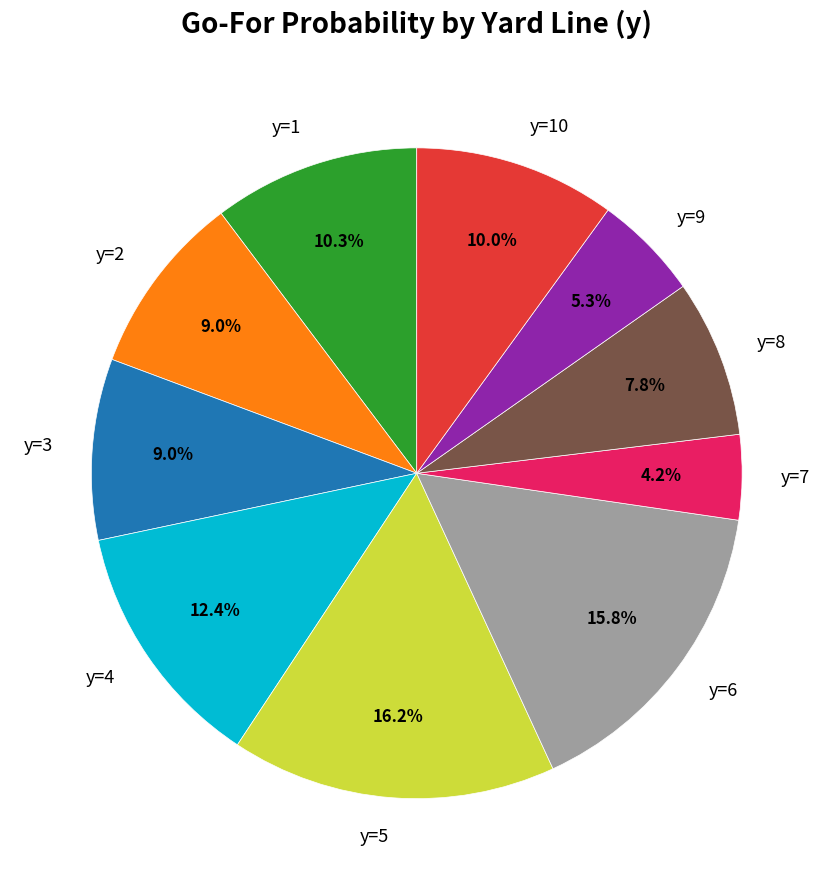

What portion of the pie excludes y=10?

90.0%